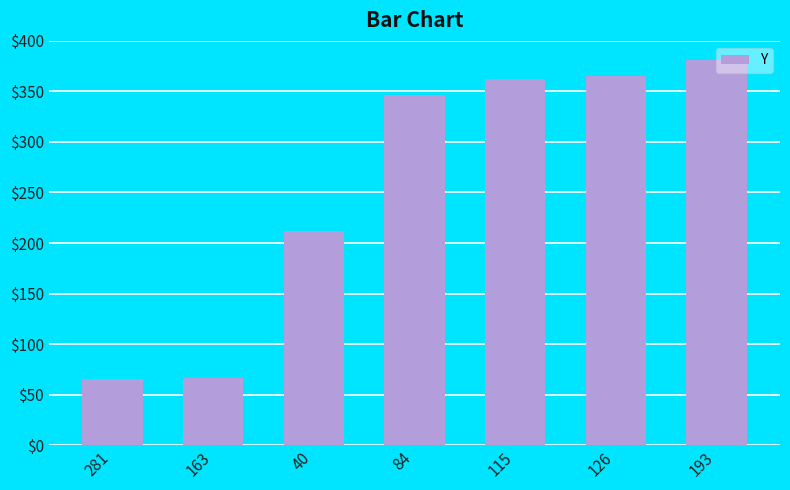

What is the change in value from 281 to 193?

+316